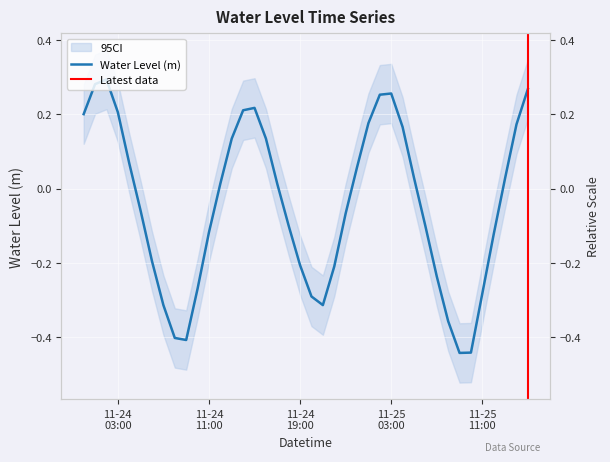

Rank the categories by value from lowest to highest.

2024-11-25 09:00:00, 2024-11-25 10:00:00, 2024-11-24 09:00:00, 2024-11-24 08:00:00, 2024-11-25 08:00:00, 2024-11-24 07:00:00, 2024-11-24 21:00:00, 2024-11-24 20:00:00, 2024-11-25 11:00:00, 2024-11-24 10:00:00, 2024-11-25 07:00:00, 2024-11-24 22:00:00, 2024-11-24 19:00:00, 2024-11-24 06:00:00, 2024-11-25 12:00:00, 2024-11-24 11:00:00, 2024-11-25 06:00:00, 2024-11-24 18:00:00, 2024-11-24 23:00:00, 2024-11-24 05:00:00, 2024-11-24 17:00:00, 2024-11-24 12:00:00, 2024-11-25 13:00:00, 2024-11-25 05:00:00, 2024-11-25 00:00:00, 2024-11-24 04:00:00, 2024-11-24 13:00:00, 2024-11-24 16:00:00, 2024-11-25 04:00:00, 2024-11-25 14:00:00, 2024-11-25 01:00:00, 2024-11-24 00:00:00, 2024-11-24 03:00:00, 2024-11-24 14:00:00, 2024-11-24 15:00:00, 2024-11-25 02:00:00, 2024-11-25 03:00:00, 2024-11-25 15:00:00, 2024-11-24 01:00:00, 2024-11-24 02:00:00